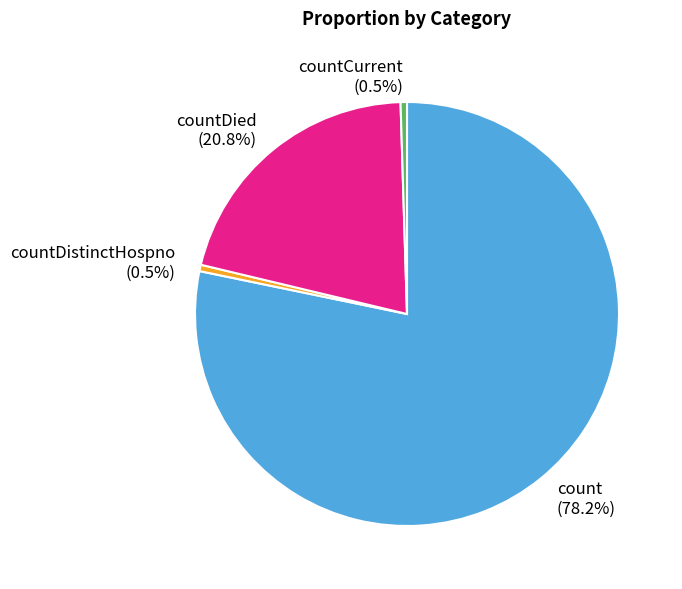

Does count account for over 50% of the chart?

Yes